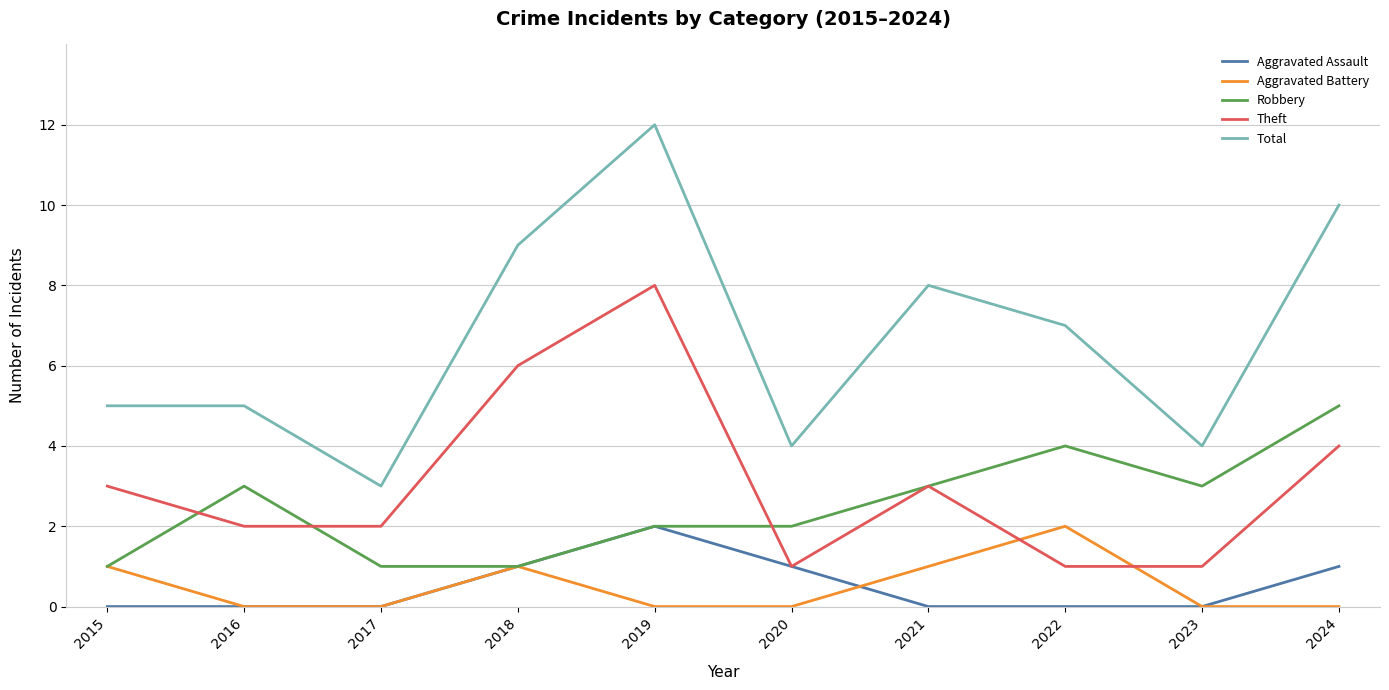

How many lines are shown in the chart?

5